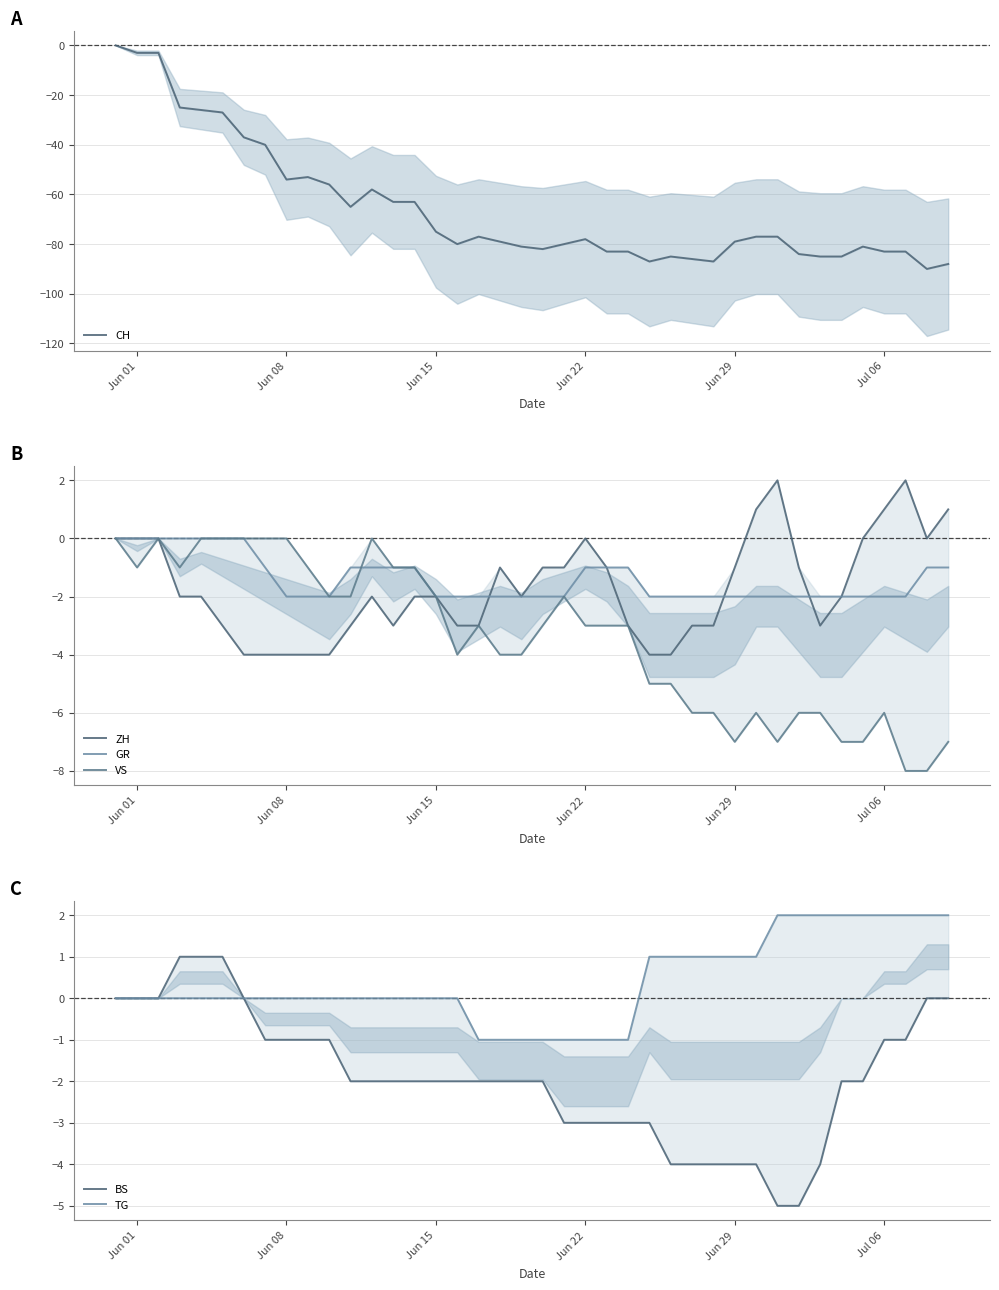

What is the difference between the second highest and minimum values in the TG series?

3